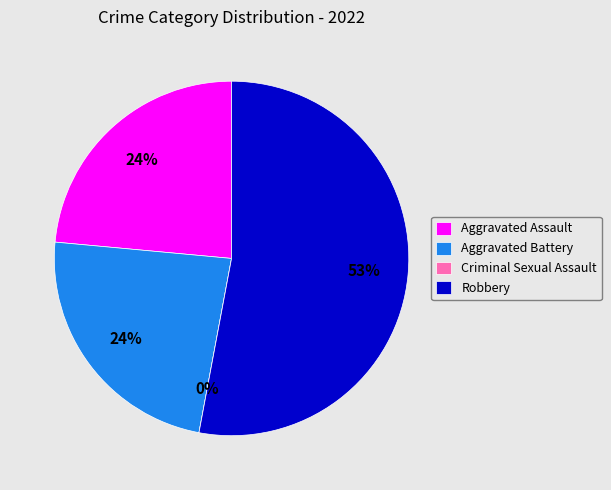

Count the number of slices in the pie.

4